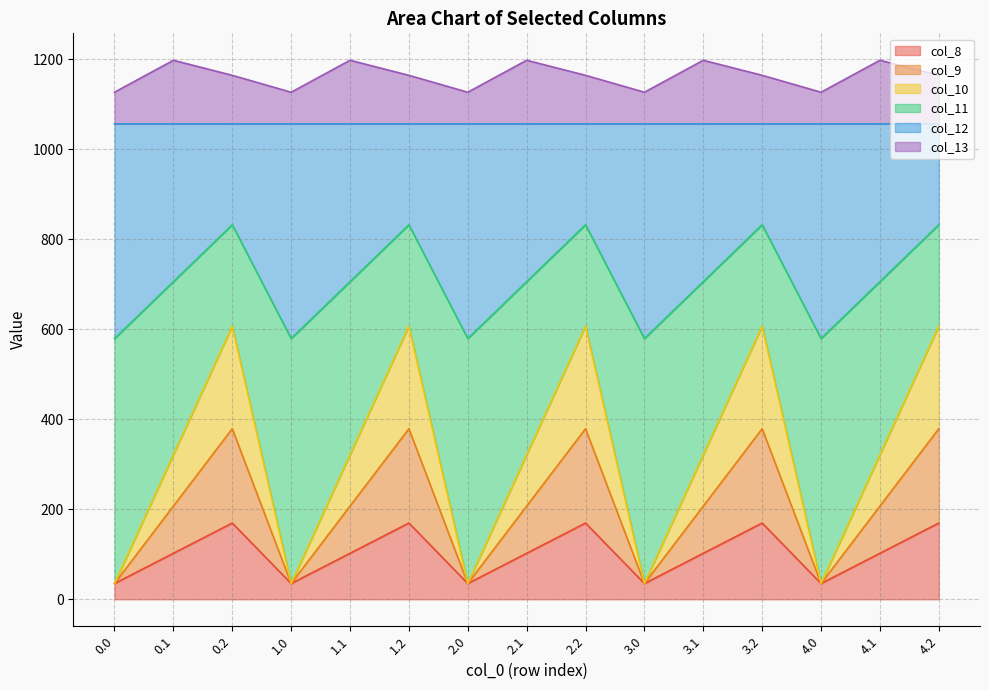

What are all the series names shown in the legend?

col_8, col_9, col_10, col_11, col_12, col_13